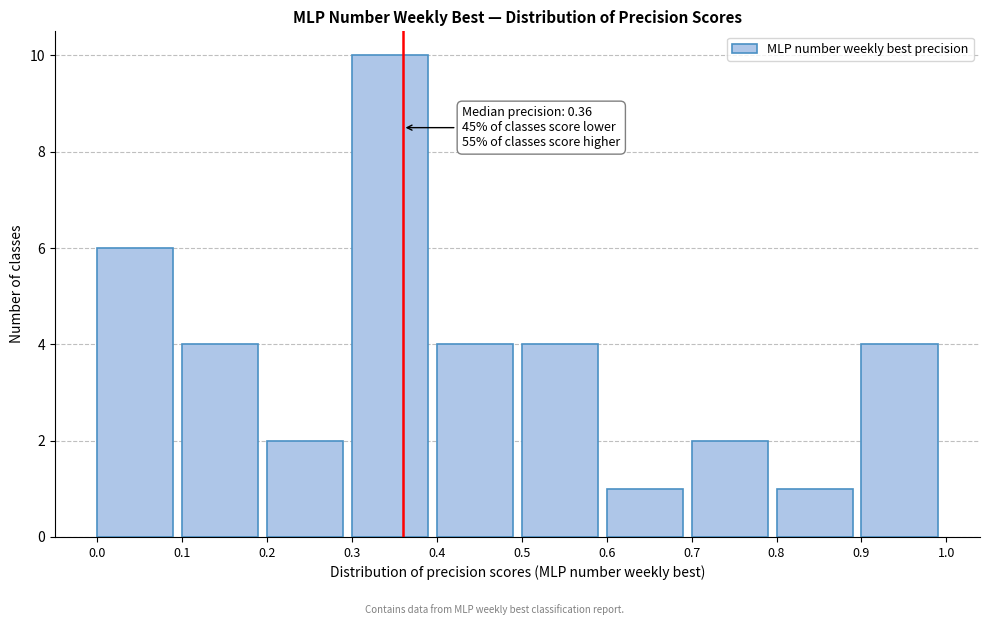

Which range on the x-axis has the tallest bar?

0.3 to 0.4